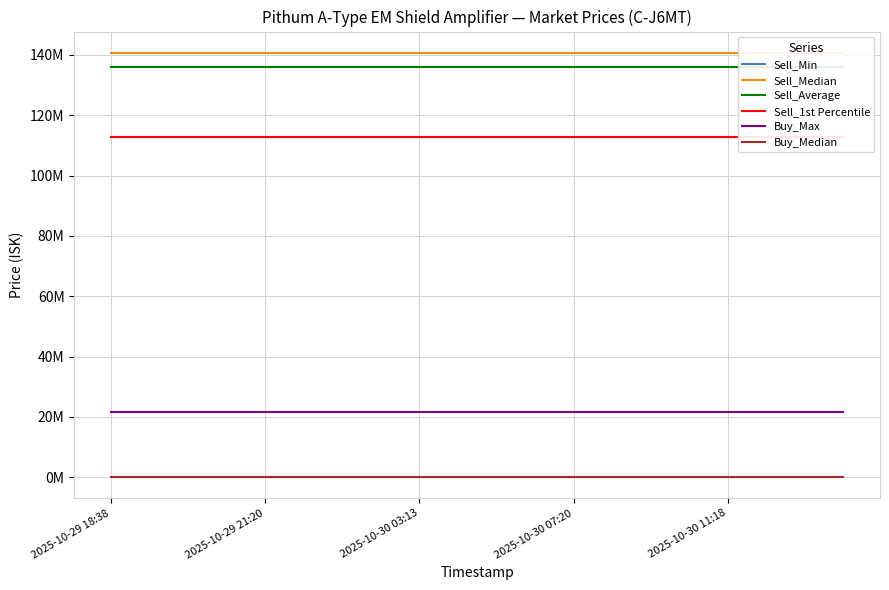

What is the sum of all Sell_1st Percentile values?

2256000000.0